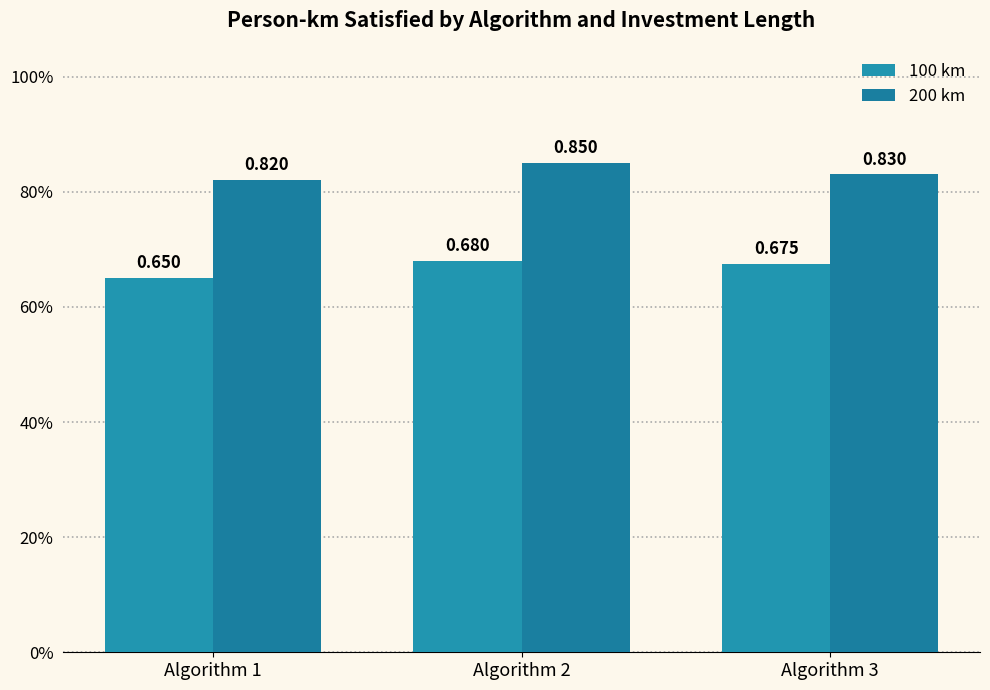

Does the chart contain stacked bars?

No